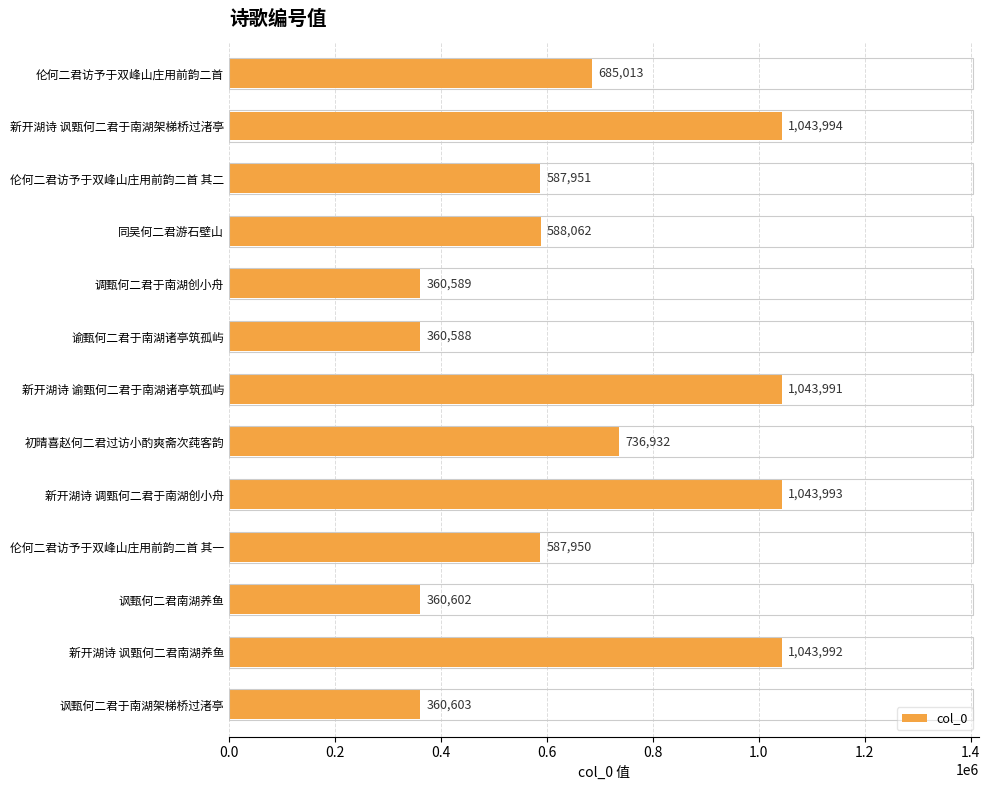

Which has a higher value, 新开湖诗 谕甄何二君于南湖诸亭筑孤屿 or 新开湖诗 讽甄何二君南湖养鱼?

新开湖诗 讽甄何二君南湖养鱼